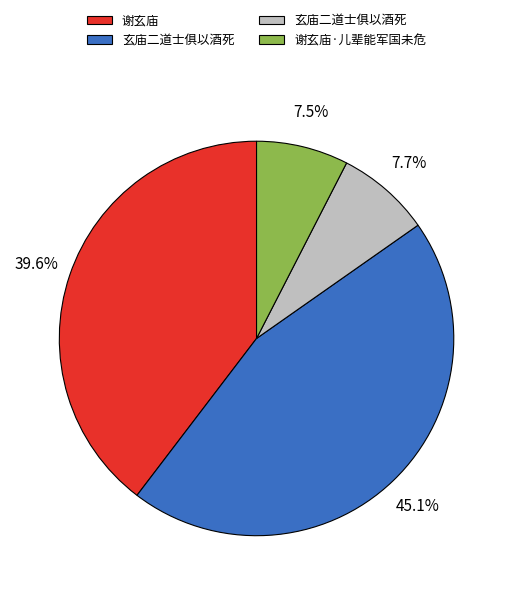

How many slices are in this pie chart?

4